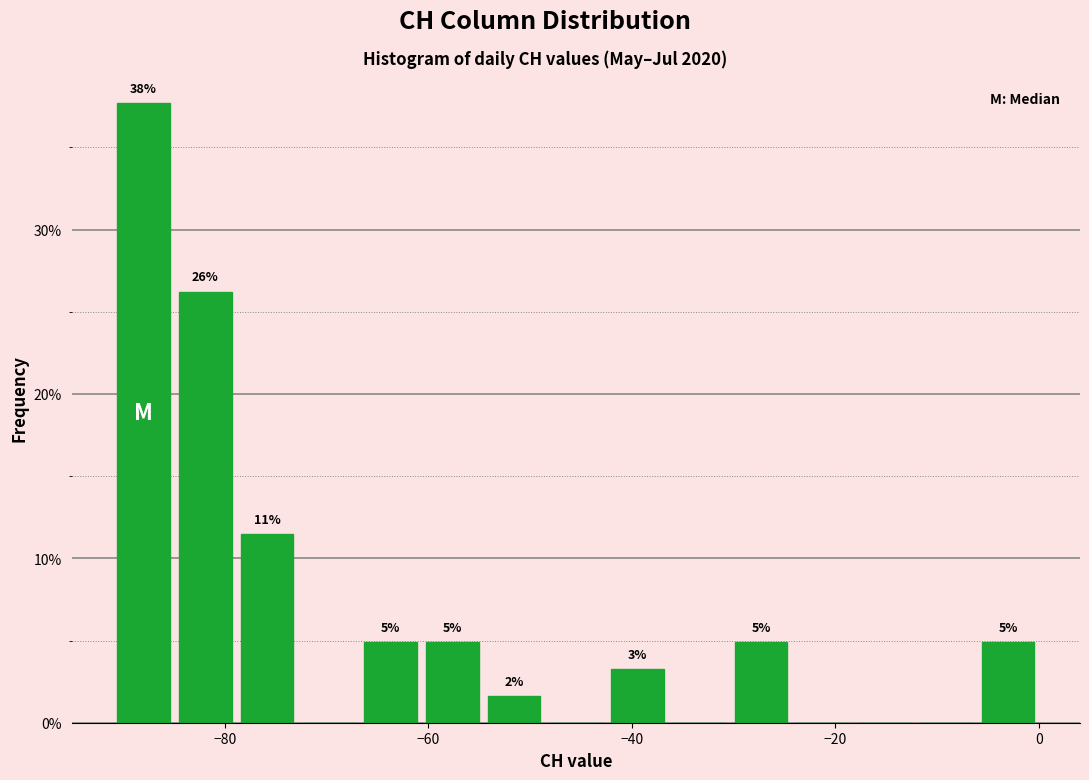

Read against the x-axis, roughly where is the centre of the tallest bar?

-88